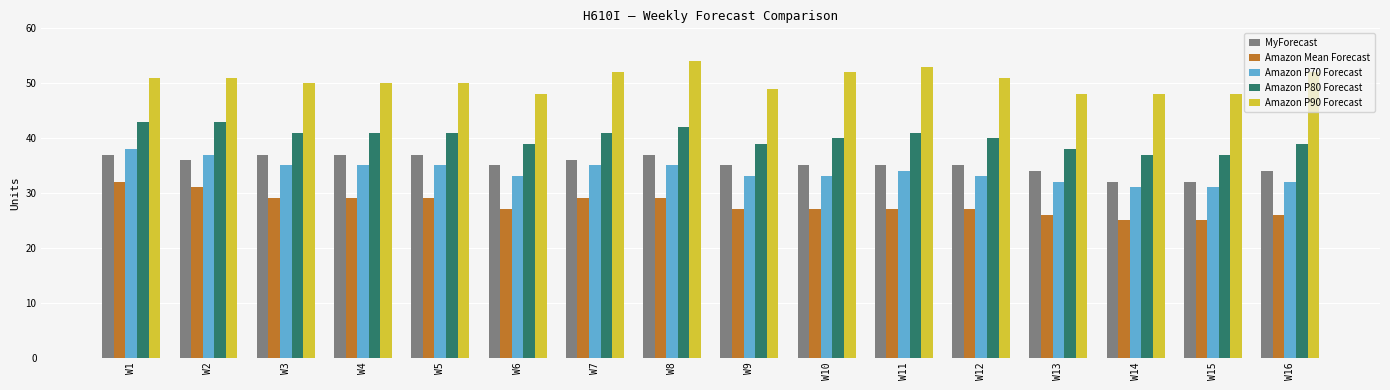

How many Amazon P80 Forecast values are between 39 and 41?

10